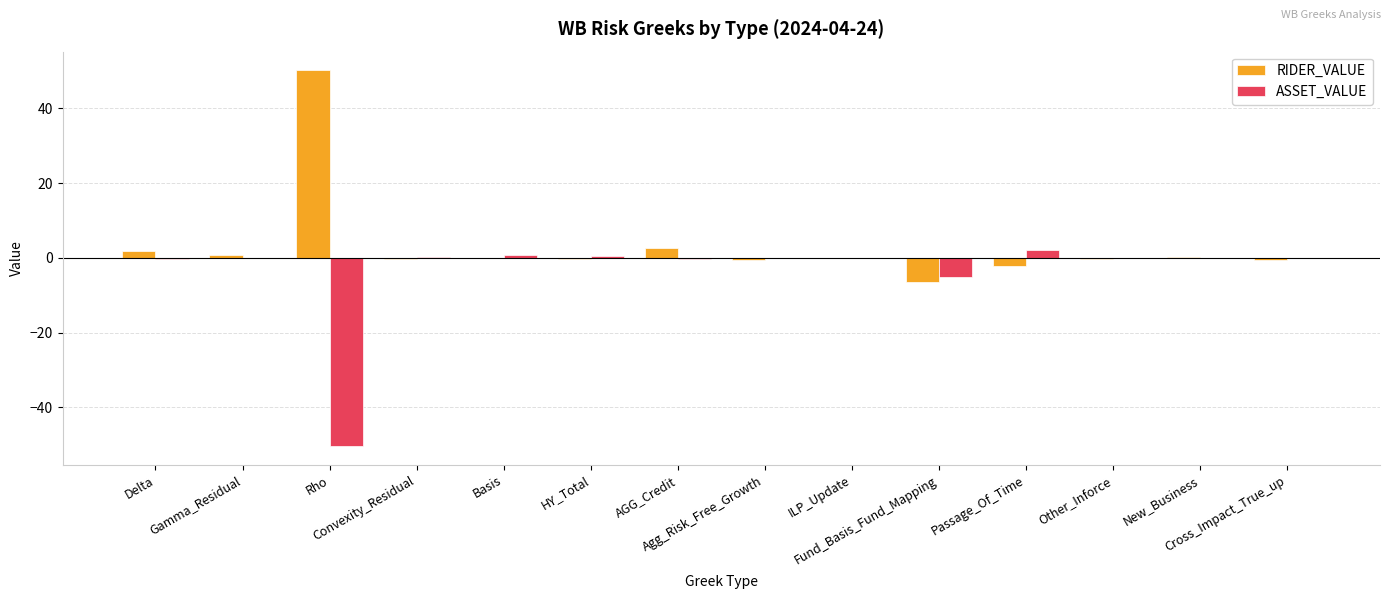

What is the sum of all RIDER_VALUE values?

44.9